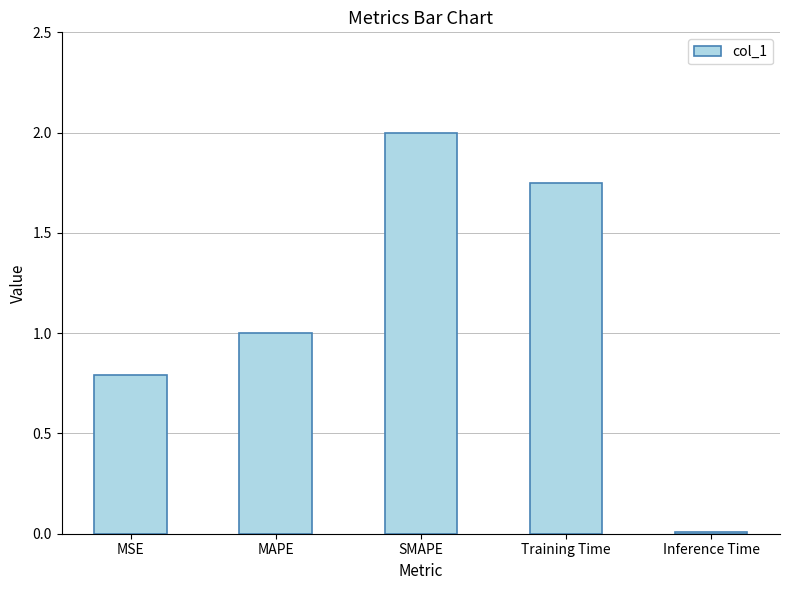

Rank the categories by value from lowest to highest.

Inference Time, MSE, MAPE, Training Time, SMAPE